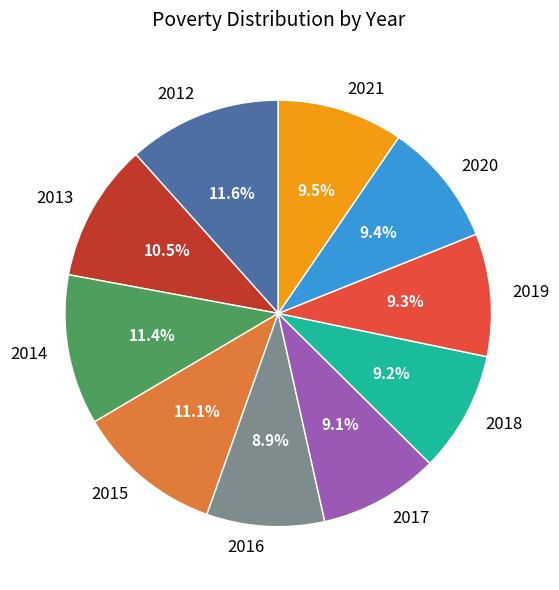

Which has a higher value, 2015 or 2016?

2015